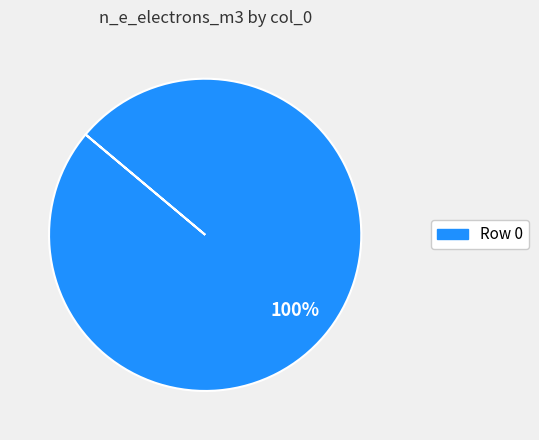

Count the number of slices in the pie.

1